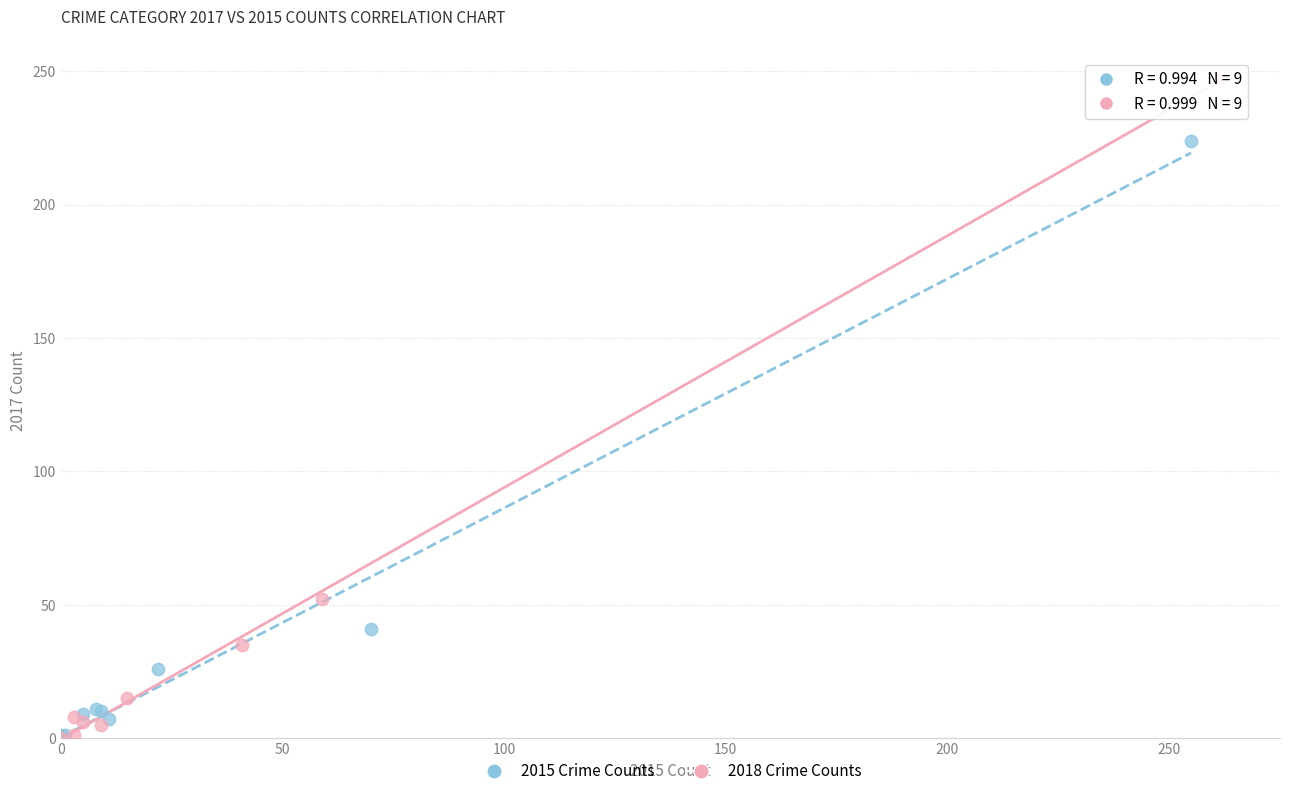

Which series has the widest spread of Y values?

2018 Crime Counts